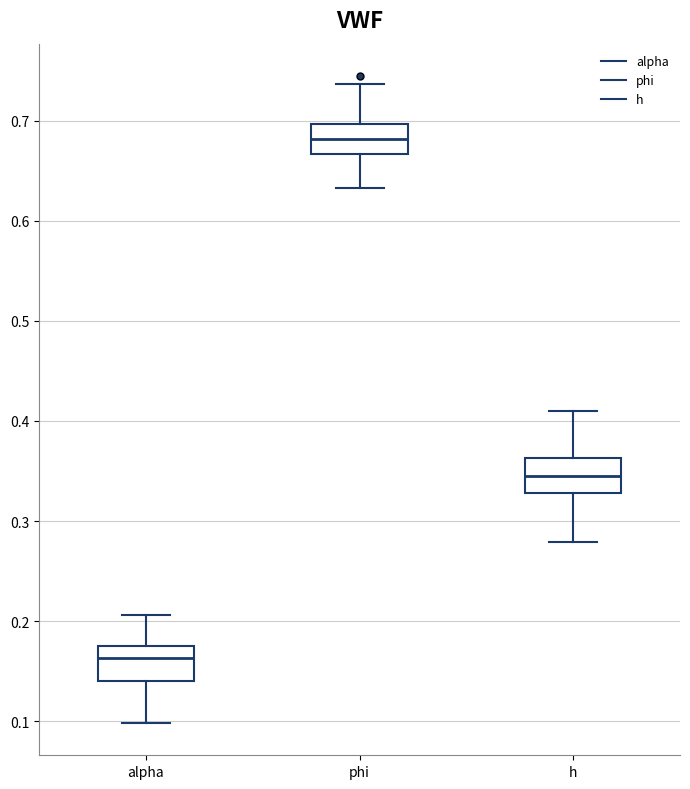

Reading left to right, transcribe this box plot: for each box, give where its median line is, the range the box spans, and where its two whiskers end, as read against the y-axis. The values are not printed on the chart, so give them approximately, as read against the axis.

alpha: median 0.16, box 0.14 to 0.18, whiskers 0.10 to 0.21
phi: median 0.68, box 0.67 to 0.70, whiskers 0.63 to 0.74
h: median 0.34, box 0.33 to 0.36, whiskers 0.28 to 0.41